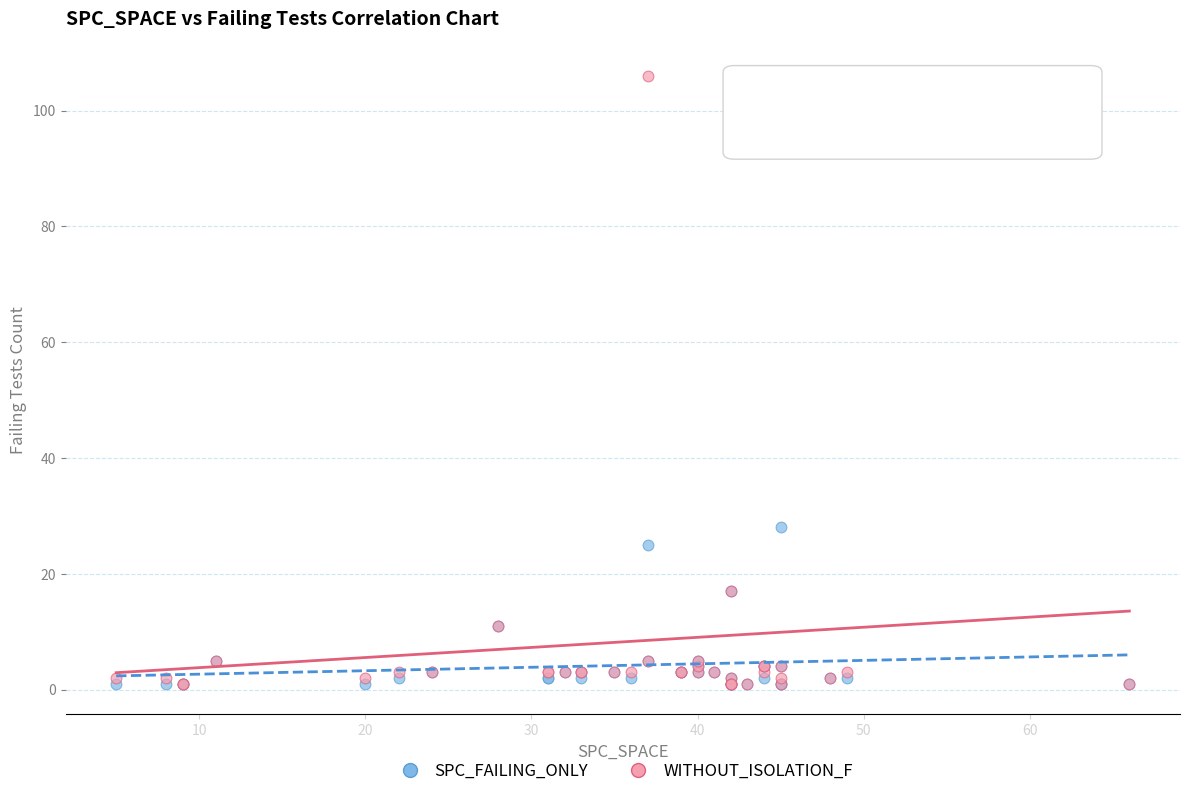

What are all the series names shown in the legend?

SPC_FAILING_ONLY, WITHOUT_ISOLATION_F